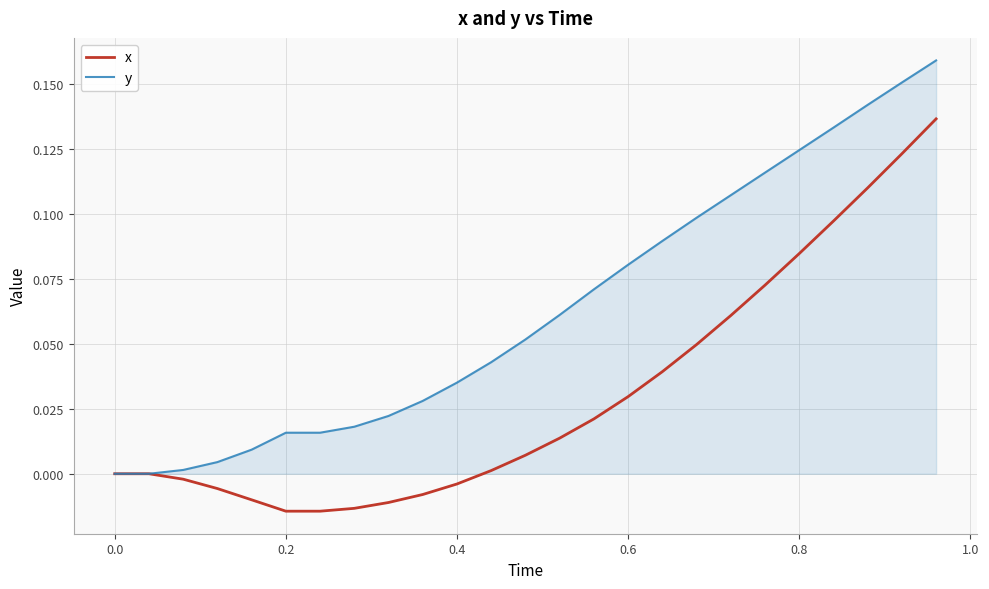

Count the number of categories in the chart.

25